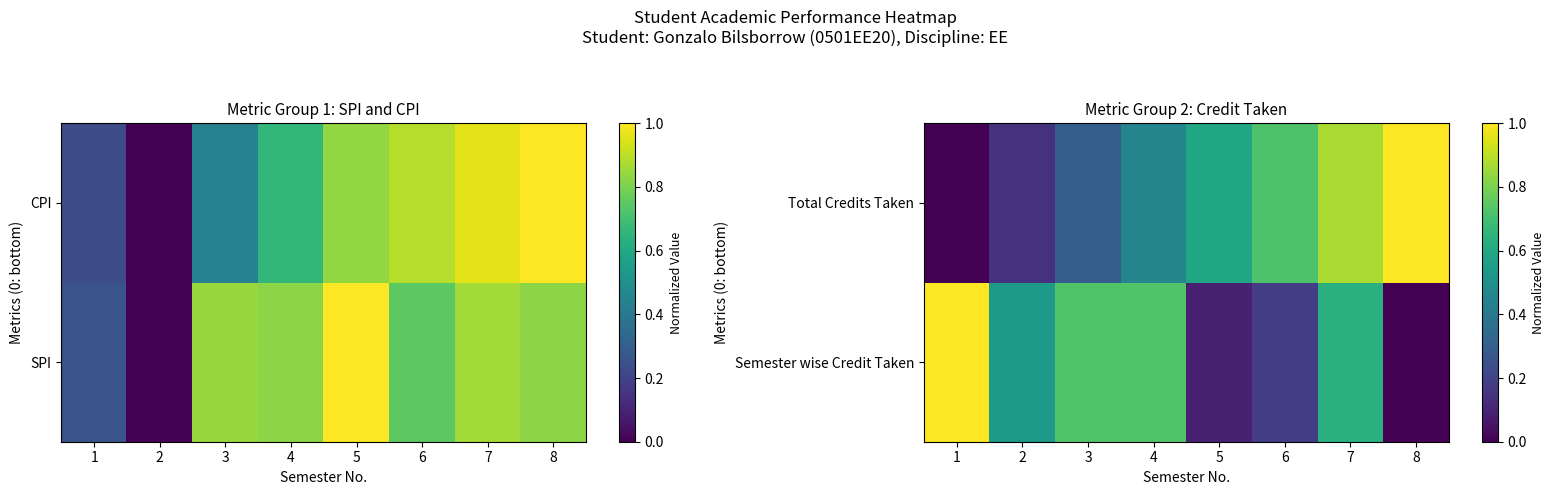

What is the total value across all series at 4?

1.2